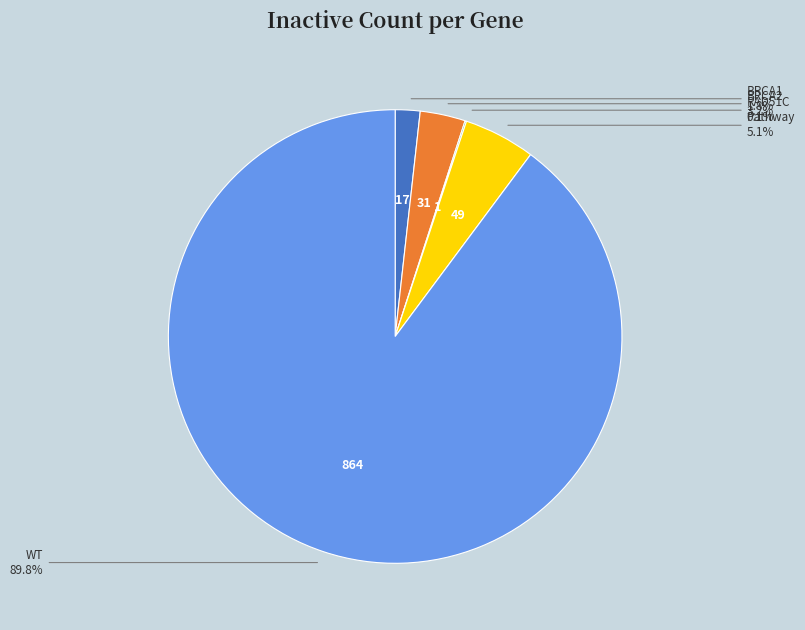

Does WT account for over 50% of the chart?

Yes